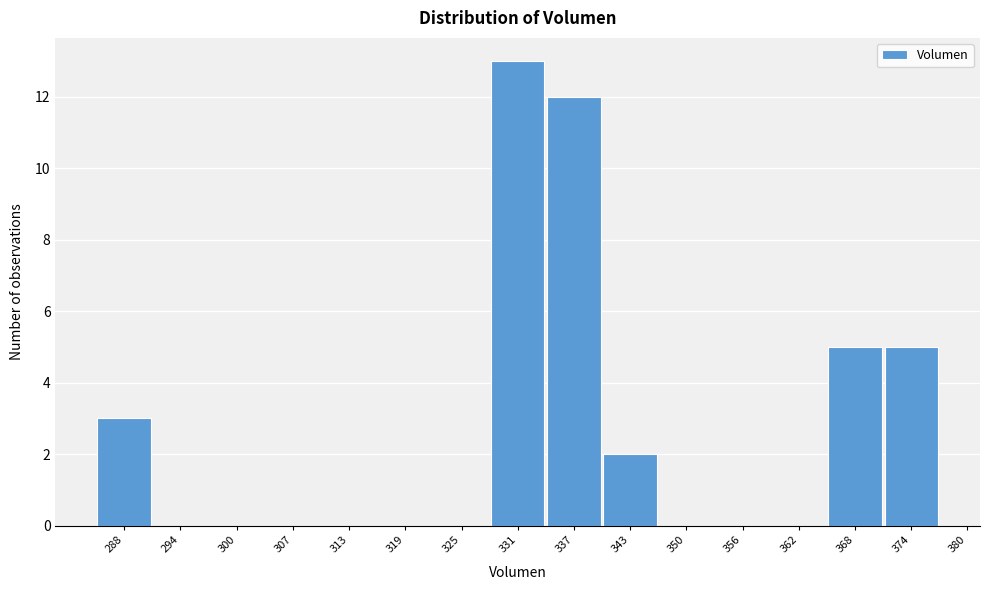

Reading left to right, list all the values displayed in this chart.

288=3	294=0	300=0	307=0	313=0	319=0	325=0	331=13	337=12	343=2	350=0	356=0	362=0	368=5	374=5